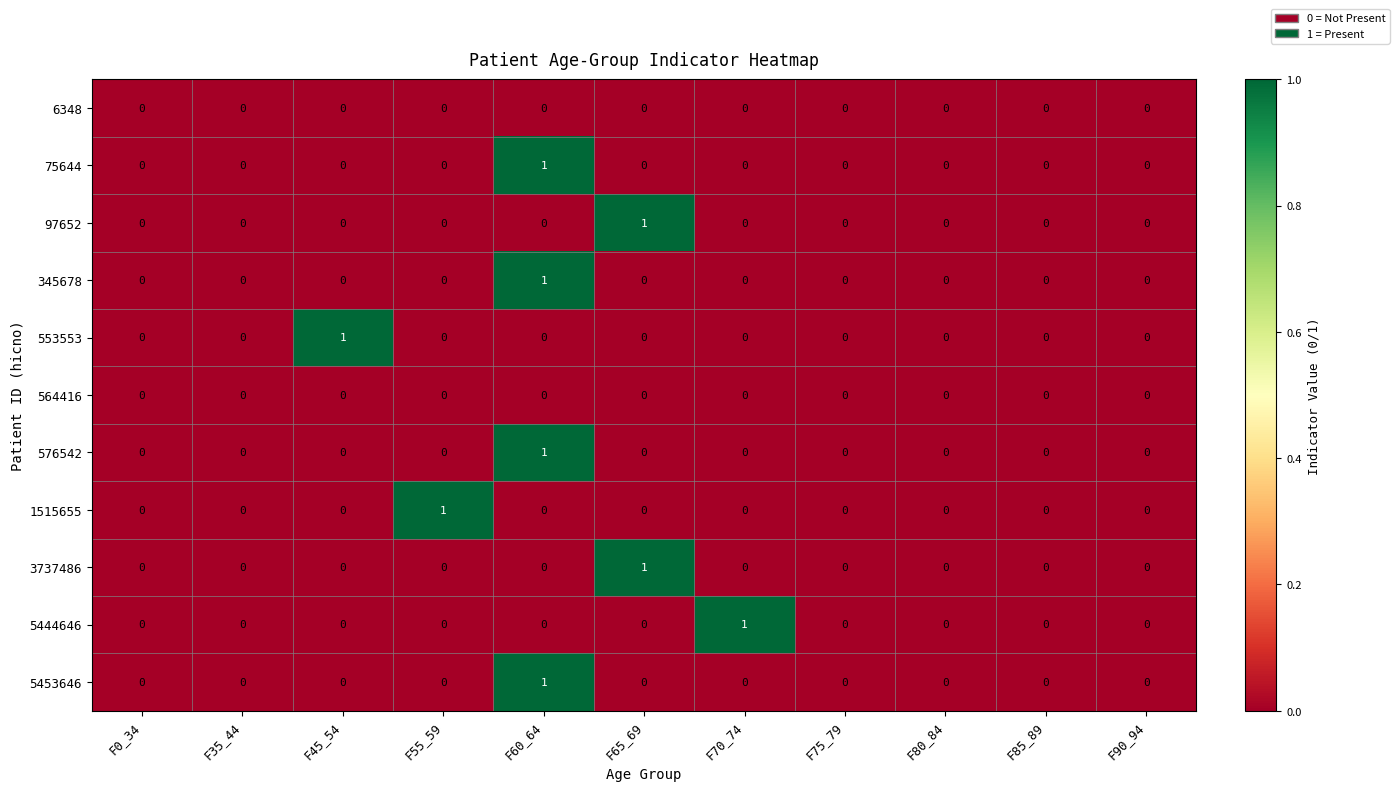

Which category has the highest value in the 97652 series?

F65_69